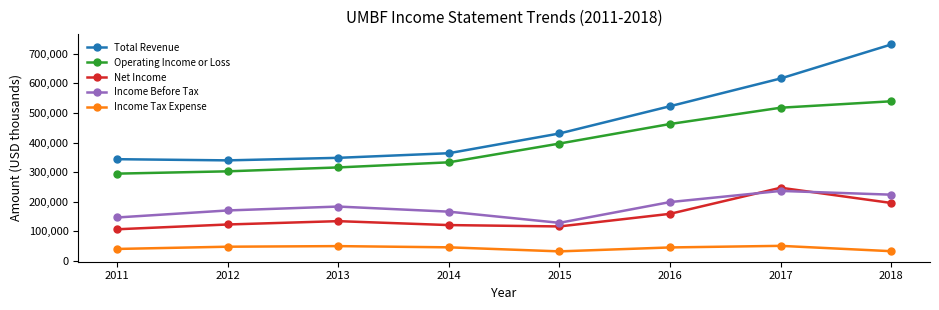

True or false: Income Before Tax and Operating Income or Loss intersect in this chart.

False